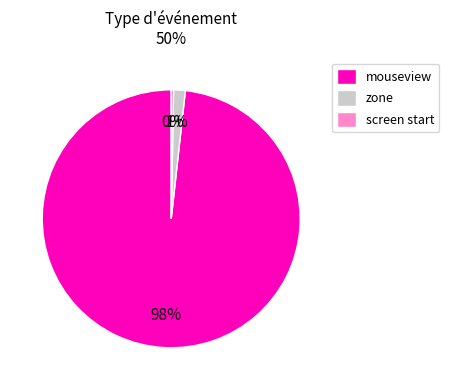

What percentage is the zone slice, to the nearest percent?

1%